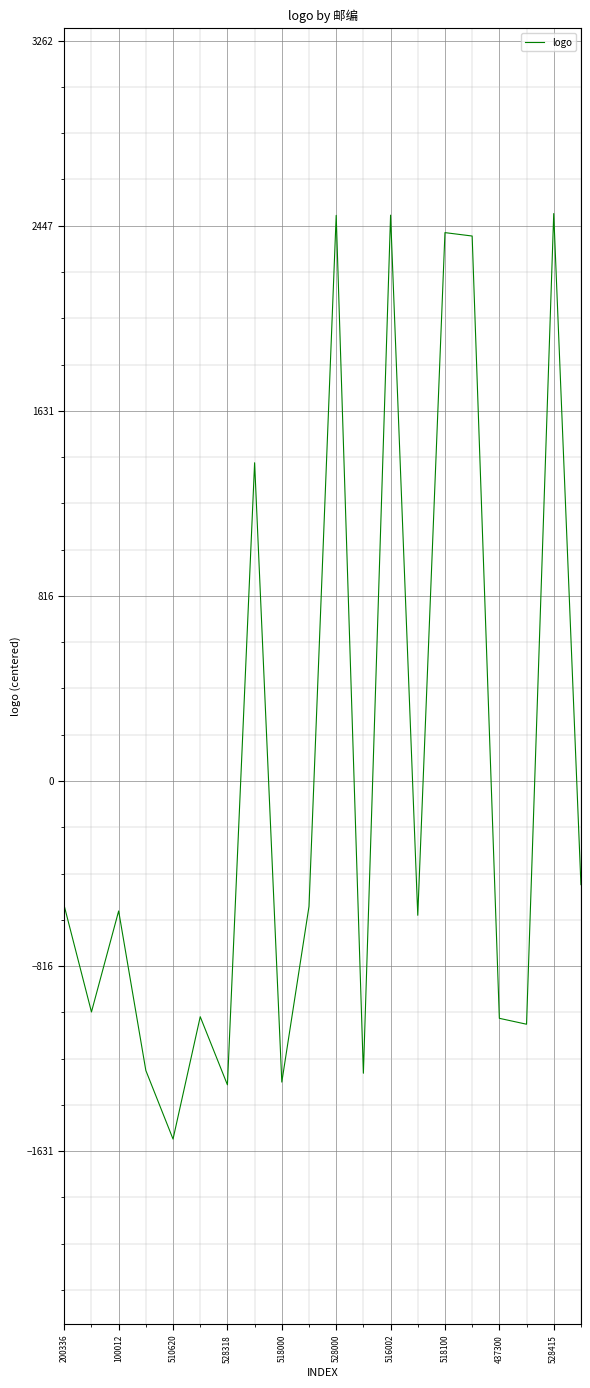

How many lines are shown in the chart?

1